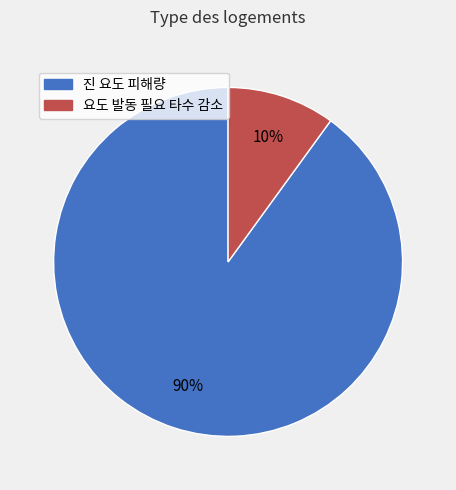

Is it true that 요도 발동 필요 타수 감소 is 59% of the pie?

False